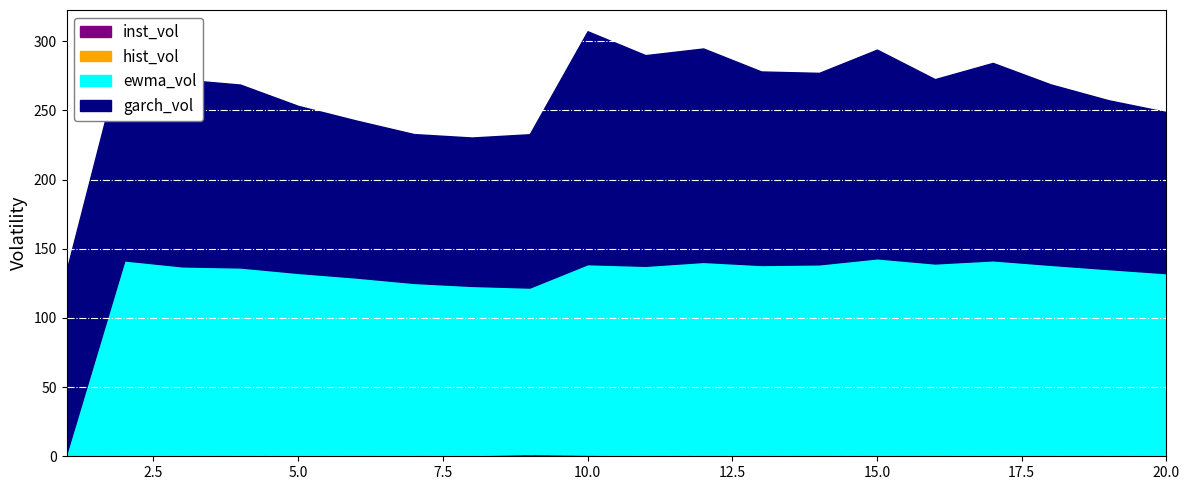

How many interior local valleys does the garch_vol series have?

4